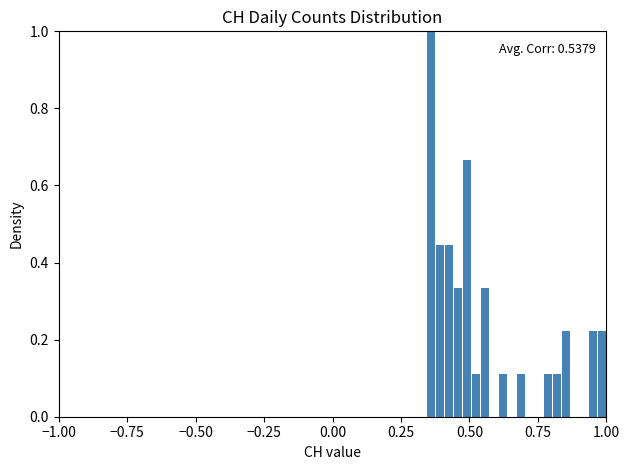

Around what value on the x-axis is the tallest bar? Give the approximate position of its centre, as read against the axis.

0.35